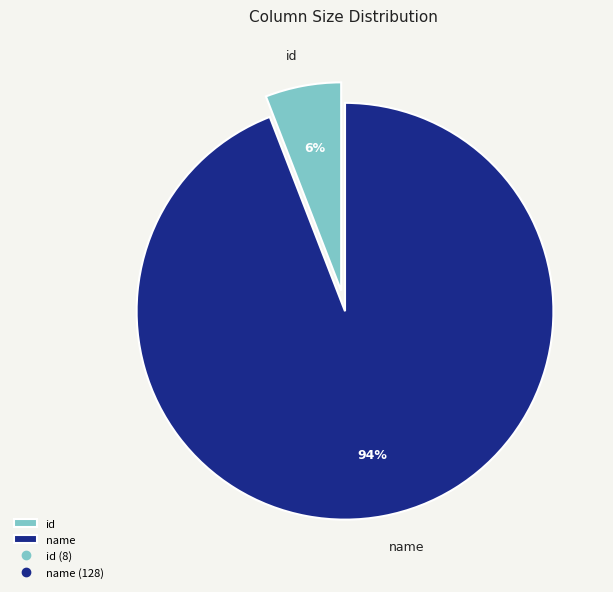

Is it true that id is 6% of the pie?

True